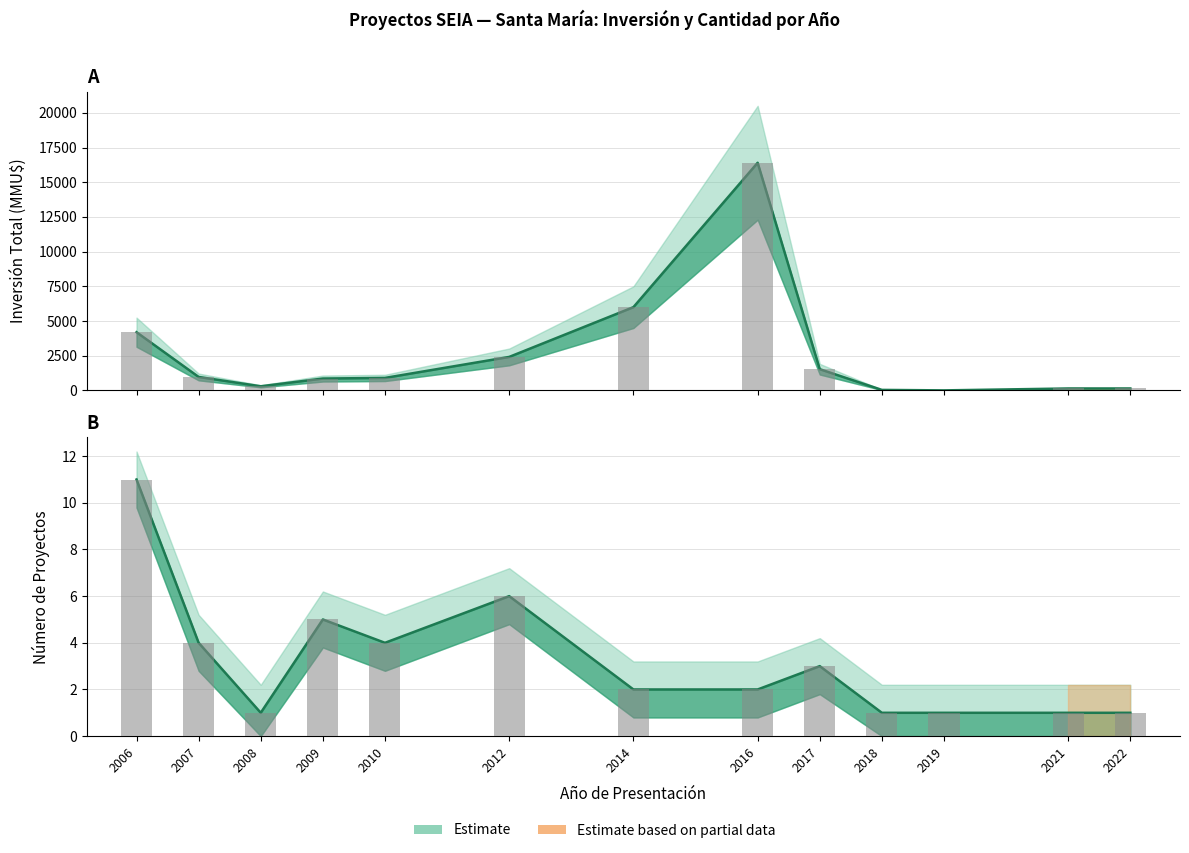

Reading right to left, what are all the values shown in this chart?

Inversión Total (MMU$): 142	142	5	40	1532	16400	6000	2415	903	858	300	973	4196
Número de Proyectos: 1	1	1	1	3	2	2	6	4	5	1	4	11